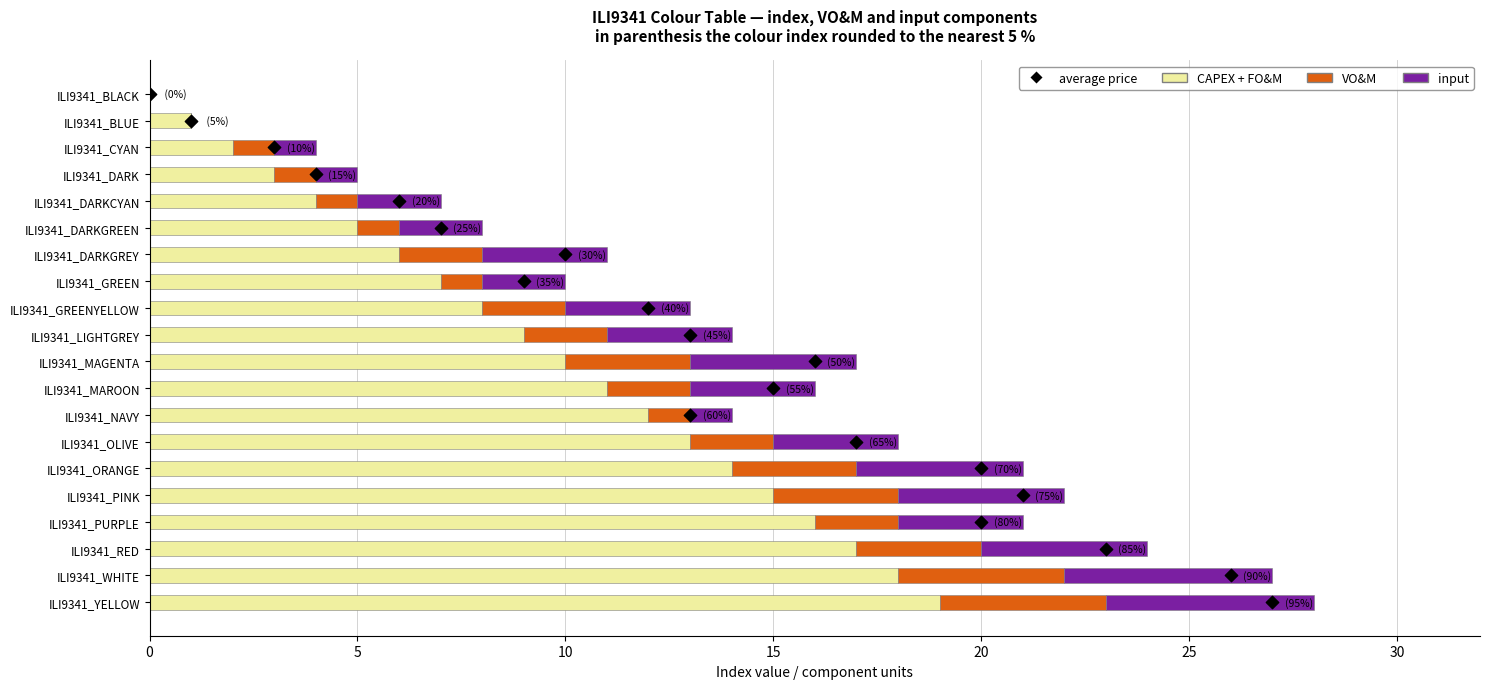

Which series reaches the maximum Y coordinate?

CAPEX + FO&M